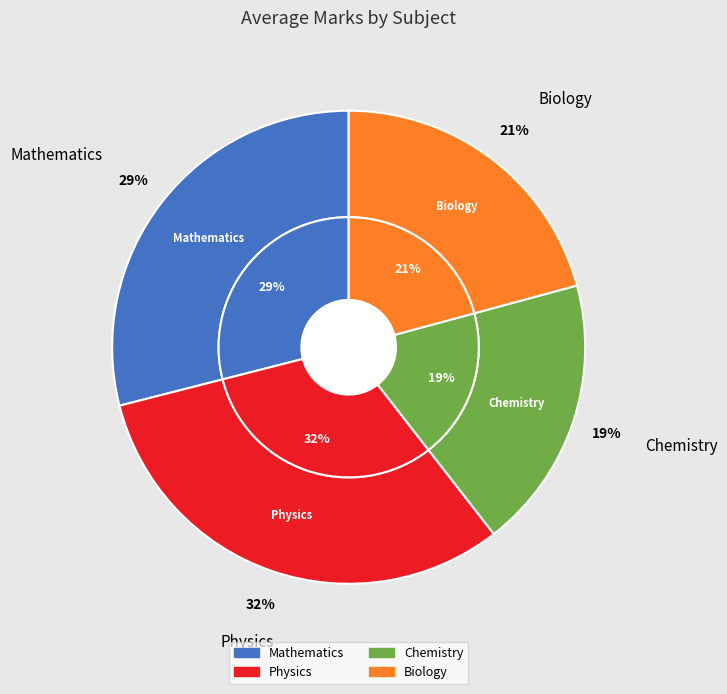

How many slices are in this pie chart?

4